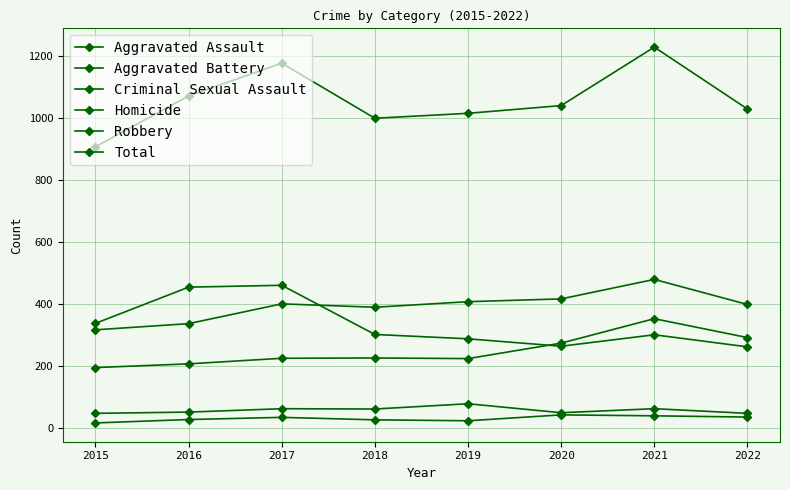

How many lines are shown in the chart?

6